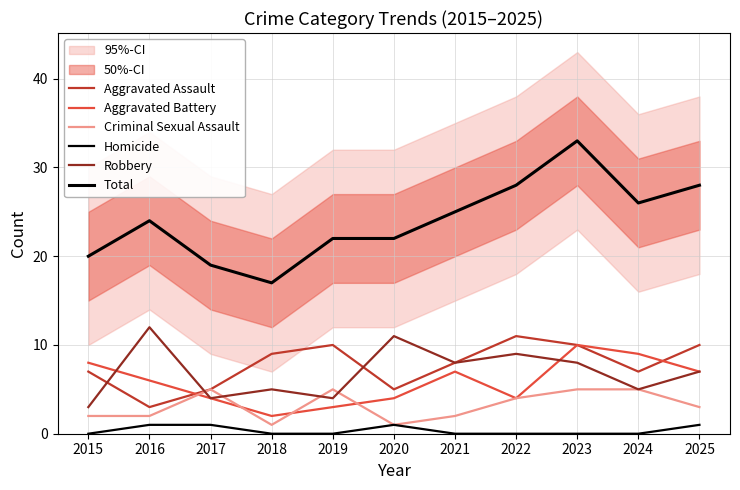

Which series has the largest total across all categories?

Total